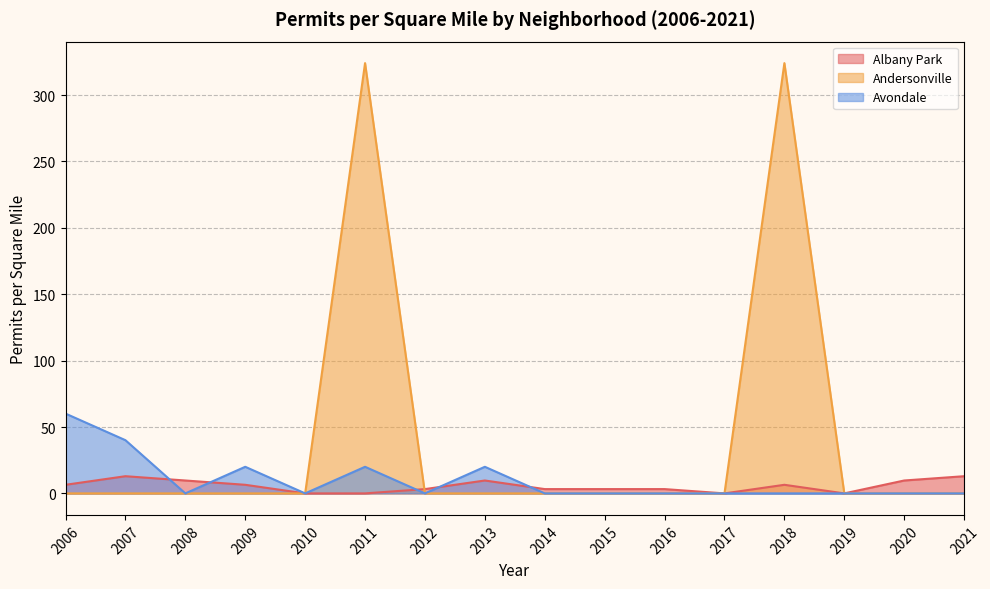

At which label does Andersonville reach its minimum?

2006